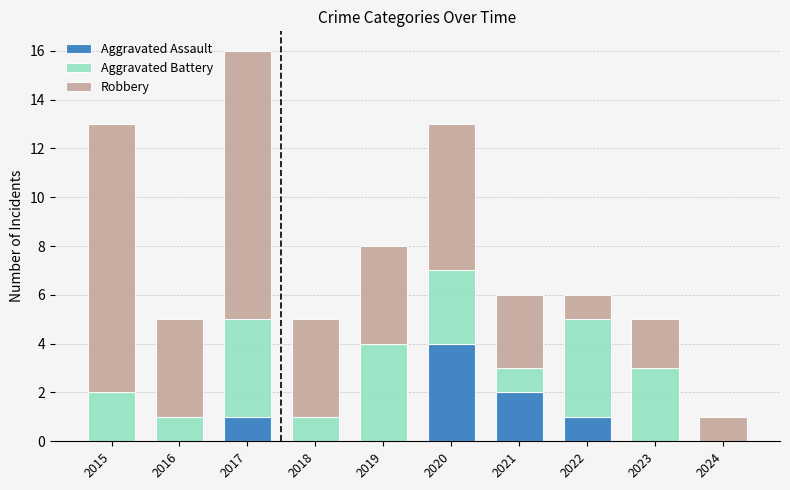

Reading left to right, transcribe the values for Aggravated Assault.

2015=0	2016=0	2017=1	2018=0	2019=0	2020=4	2021=2	2022=1	2023=0	2024=0